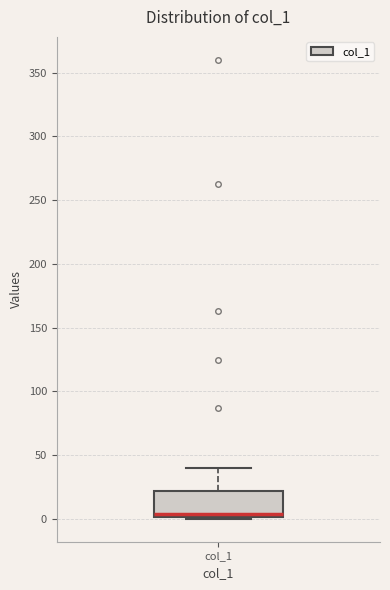

Where does the upper whisker of the box for col_1 end on the y-axis? The values are not printed on the chart, so give them approximately, as read against the axis.

40